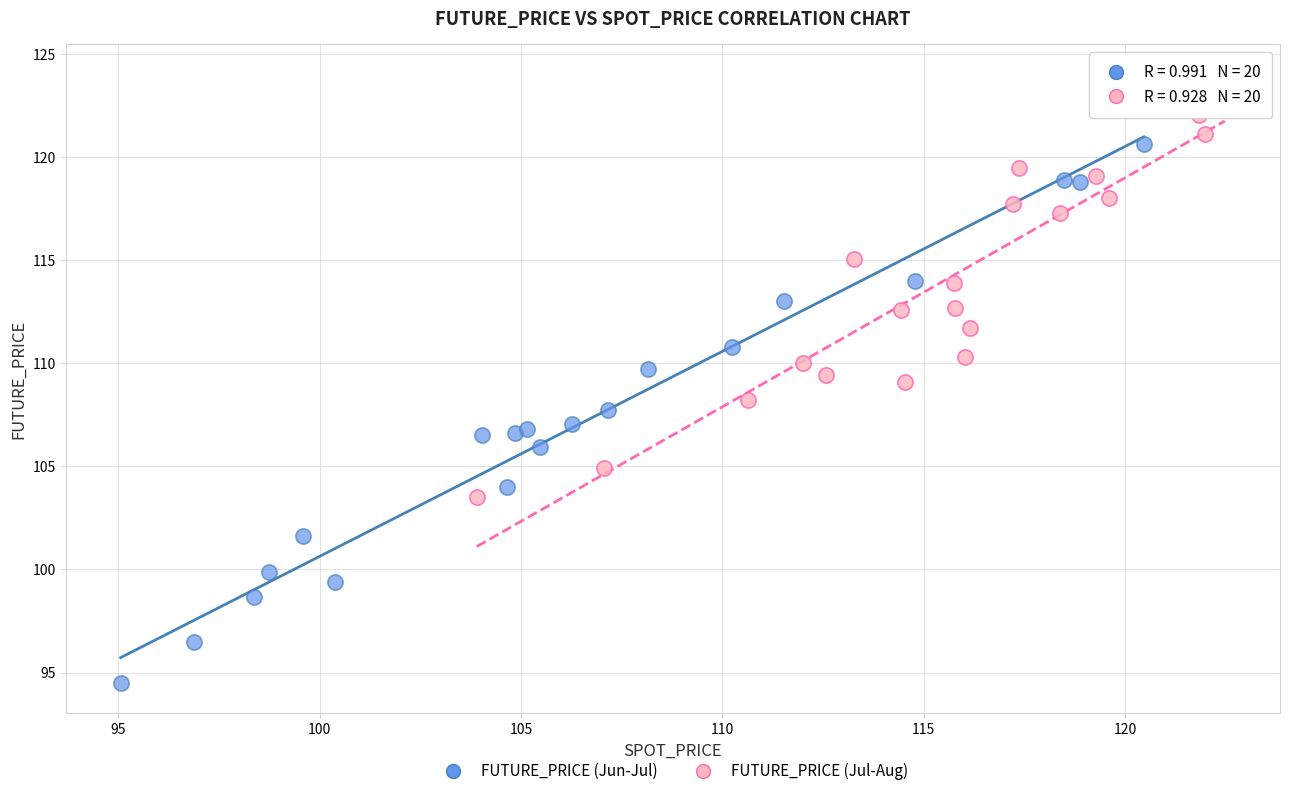

Which series has the widest spread of Y values?

FUTURE_PRICE (Jun-Jul)